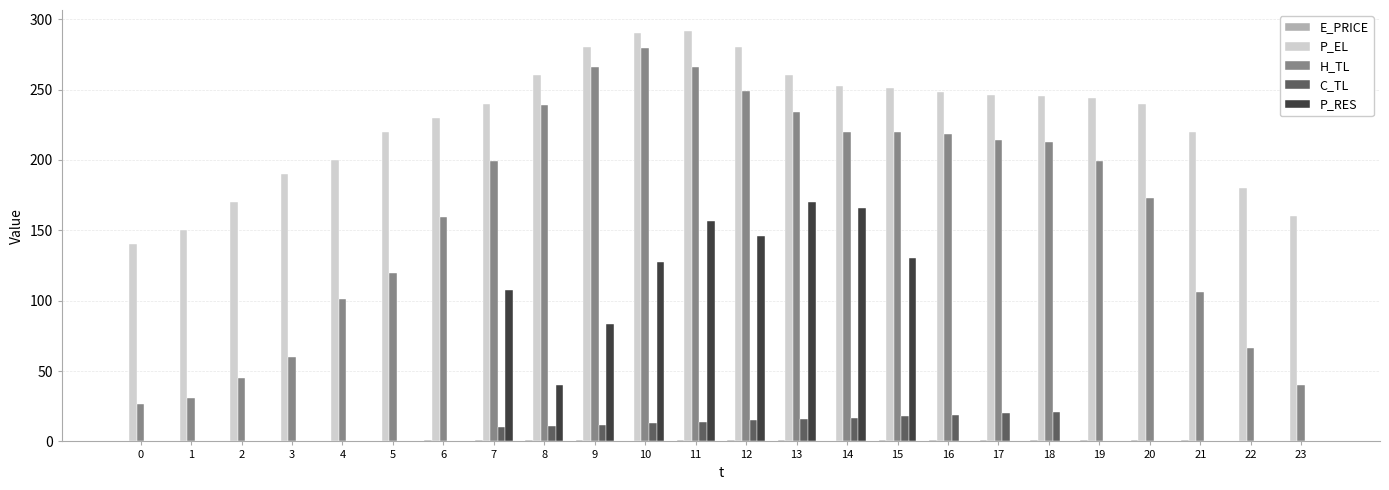

At which category is the sum across all series the highest?

11